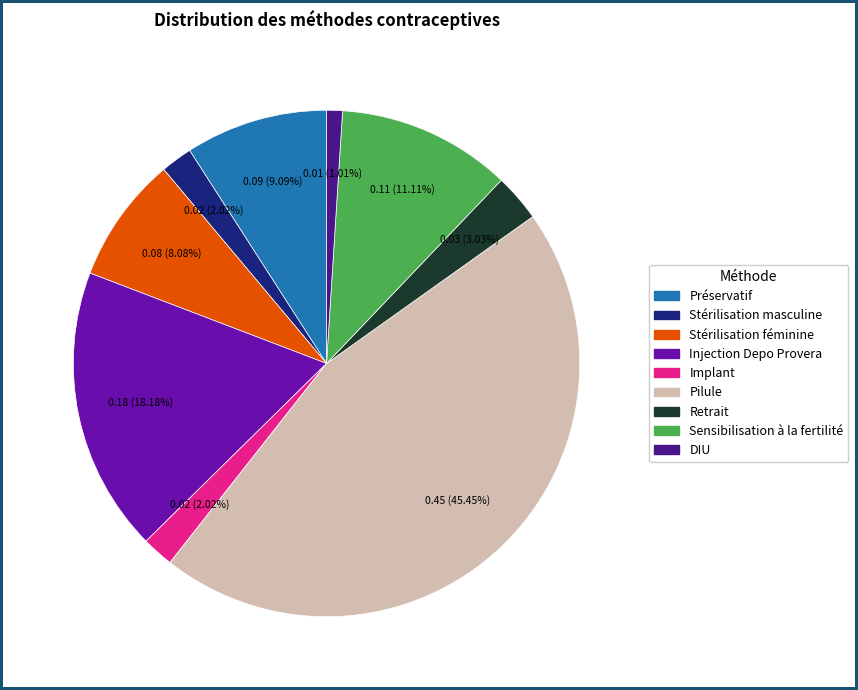

Which slice is the largest?

Pilule